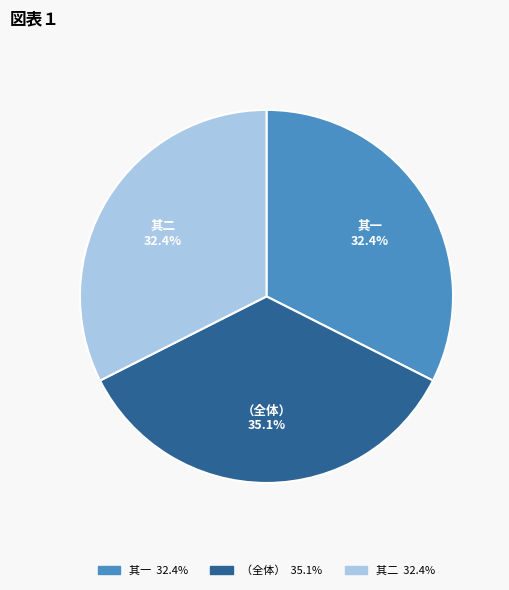

To the nearest percent, what is the difference between the largest and smallest slice percentages?

3%